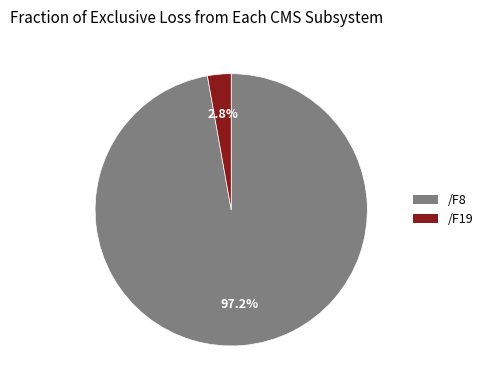

Does /F8 account for over 50% of the chart?

Yes